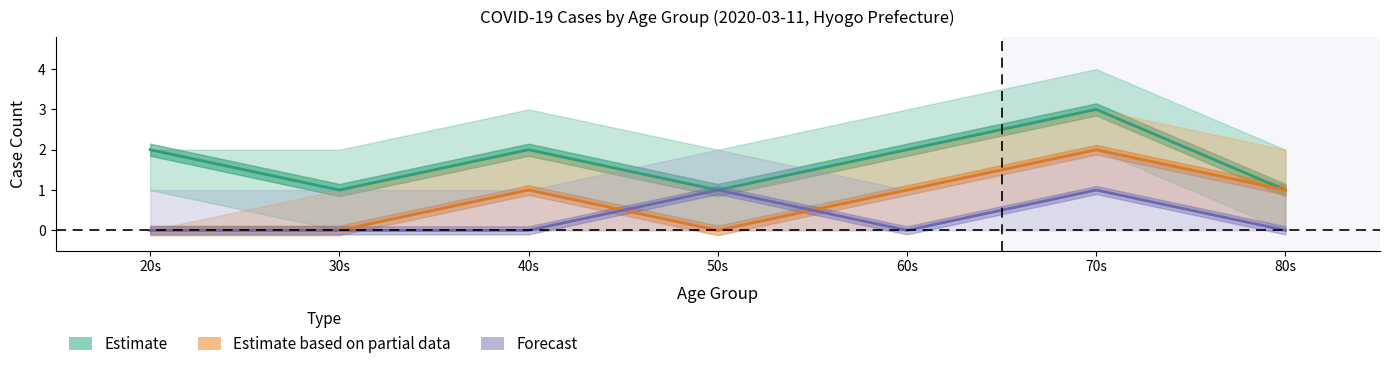

Rank the series by their maximum value, from highest to lowest.

Estimate, Estimate based on partial data, Forecast